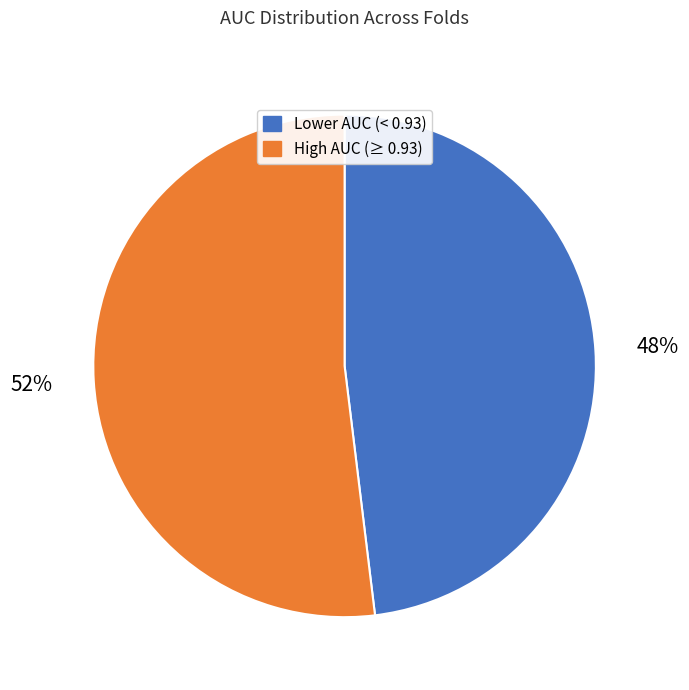

Is there any slice that represents more than half of the pie?

Yes